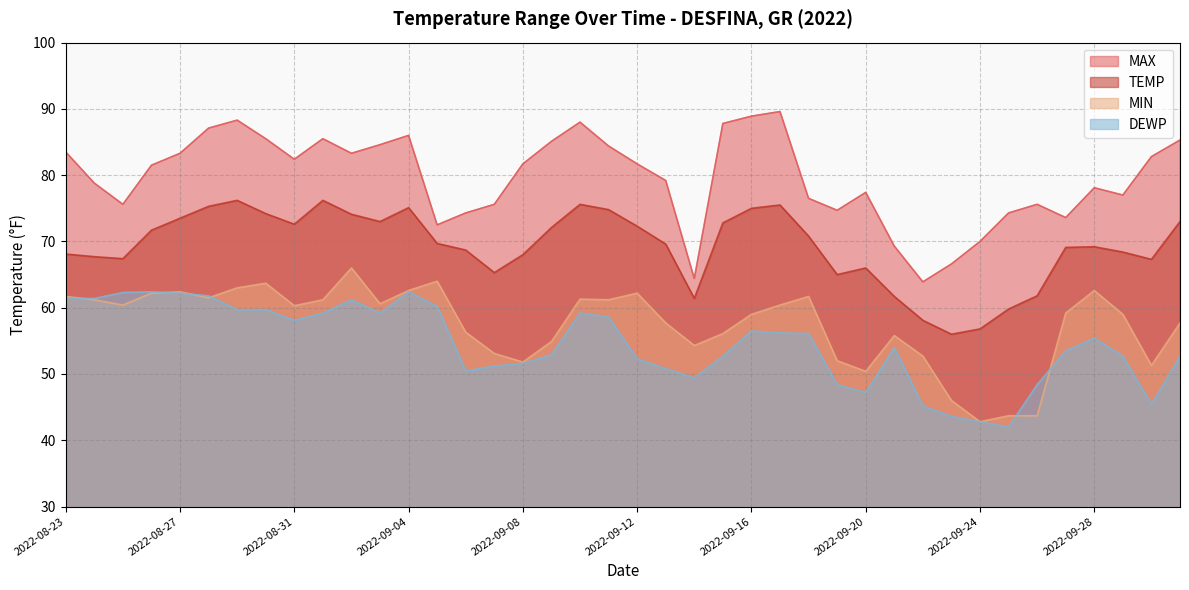

Which series has the largest range (max minus min)?

MAX